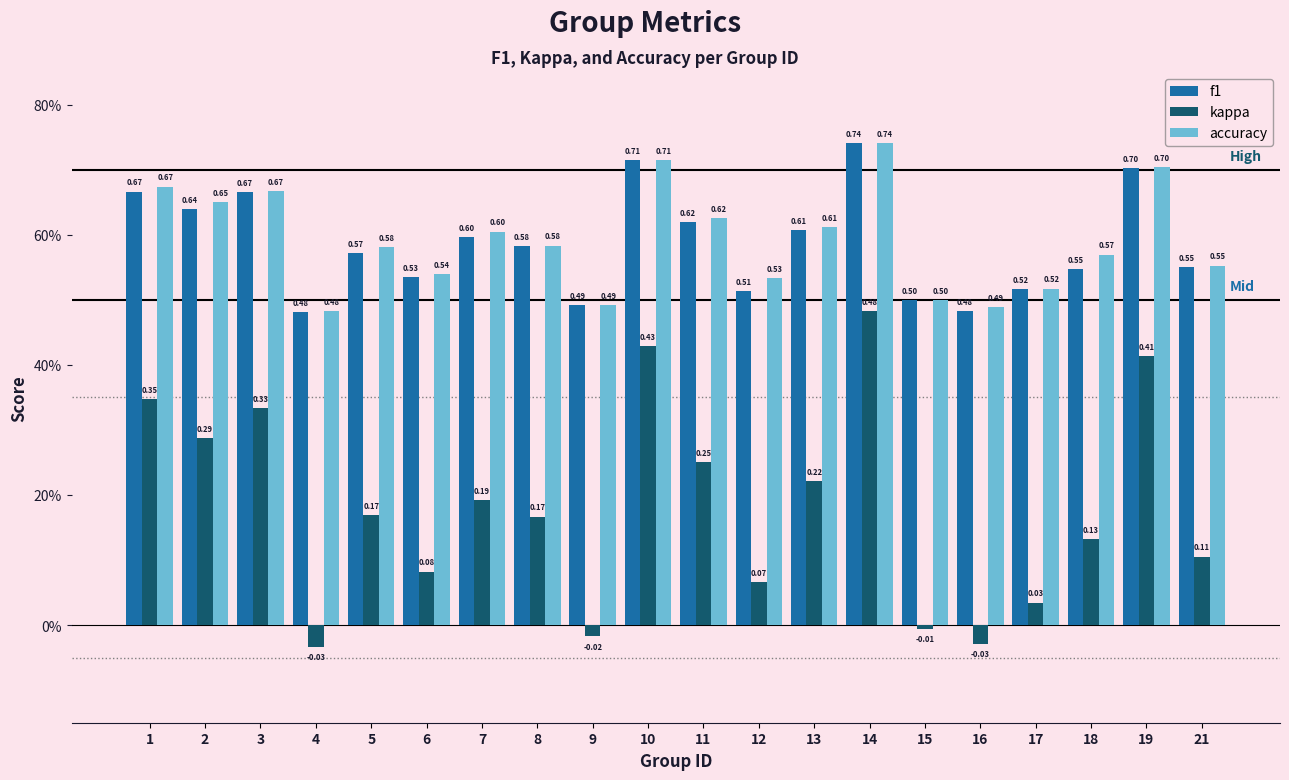

Reading left to right, extract all data points from this chart.

f1: 0.7	0.6	0.7	0.5	0.6	0.5	0.6	0.6	0.5	0.7	0.6	0.5	0.6	0.7	0.5	0.5	0.5	0.5	0.7	0.5
kappa: 0.3	0.3	0.3	-0.0	0.2	0.1	0.2	0.2	-0.0	0.4	0.2	0.1	0.2	0.5	-0.0	-0.0	0.0	0.1	0.4	0.1
accuracy: 0.7	0.7	0.7	0.5	0.6	0.5	0.6	0.6	0.5	0.7	0.6	0.5	0.6	0.7	0.5	0.5	0.5	0.6	0.7	0.6